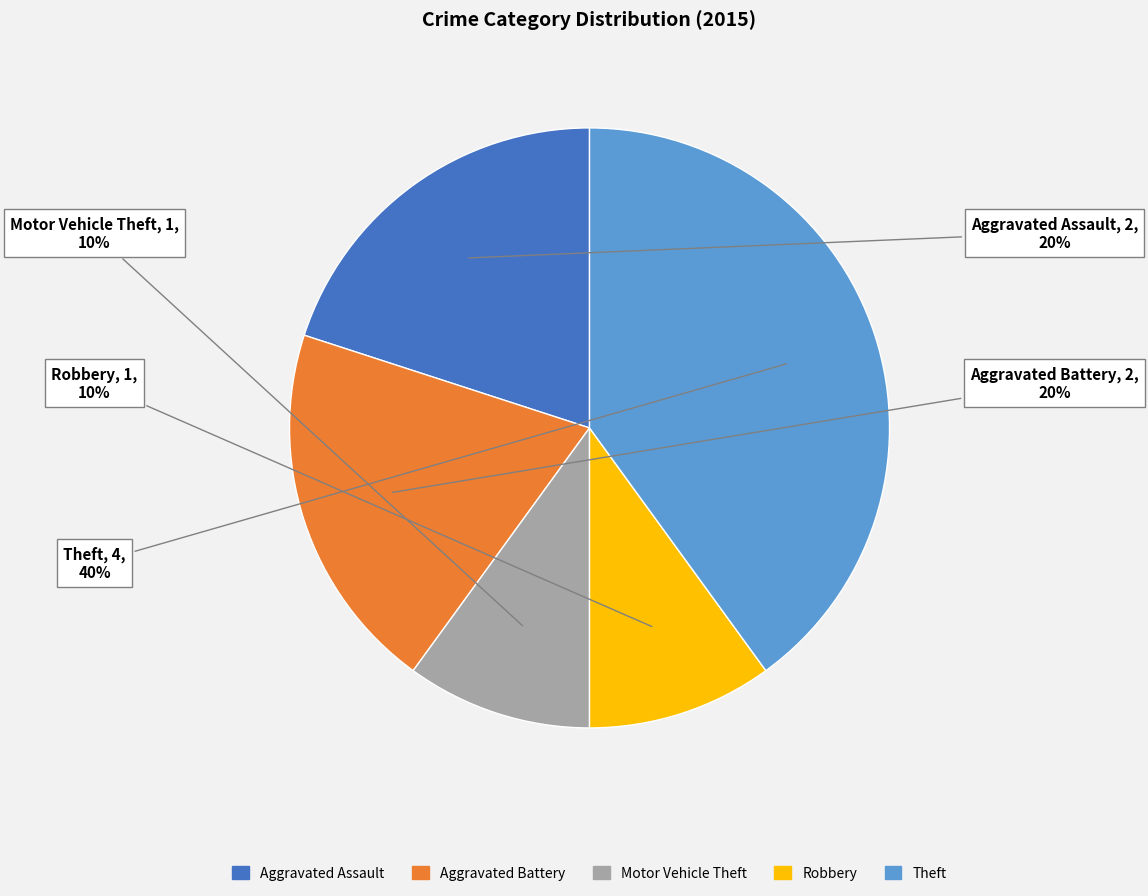

Do Robbery and Aggravated Assault together represent more than half of the pie?

No